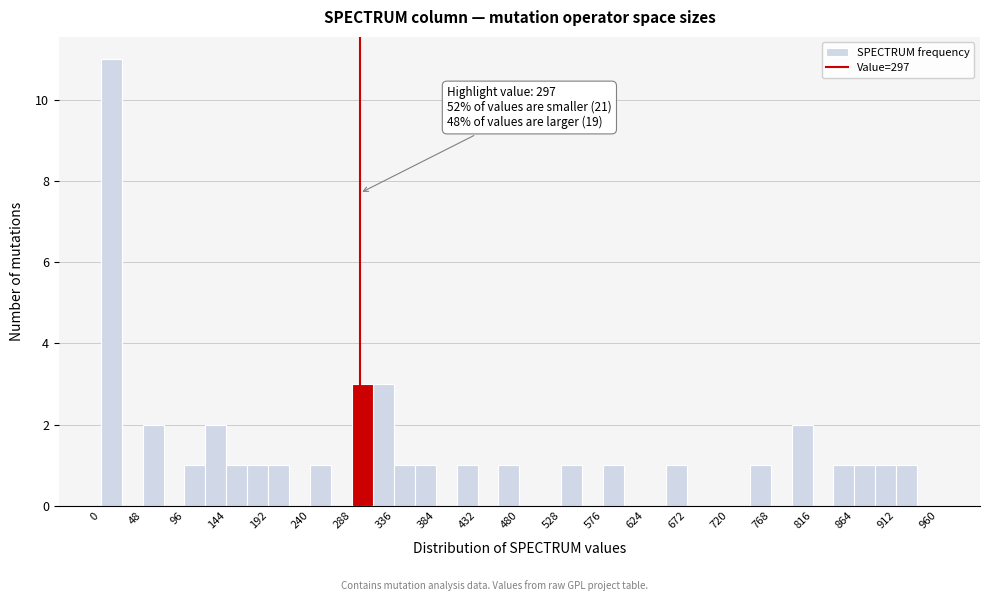

Over which range of the x-axis is the bar tallest?

0 to 24